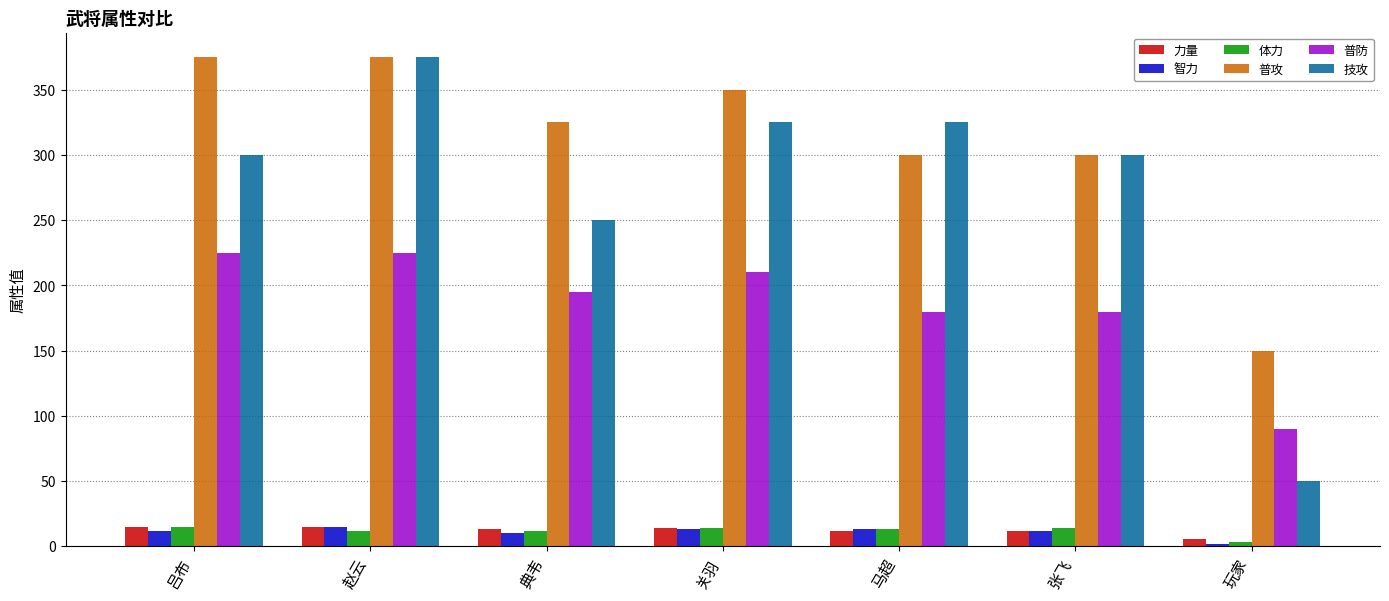

How many distinct data groups are displayed?

6